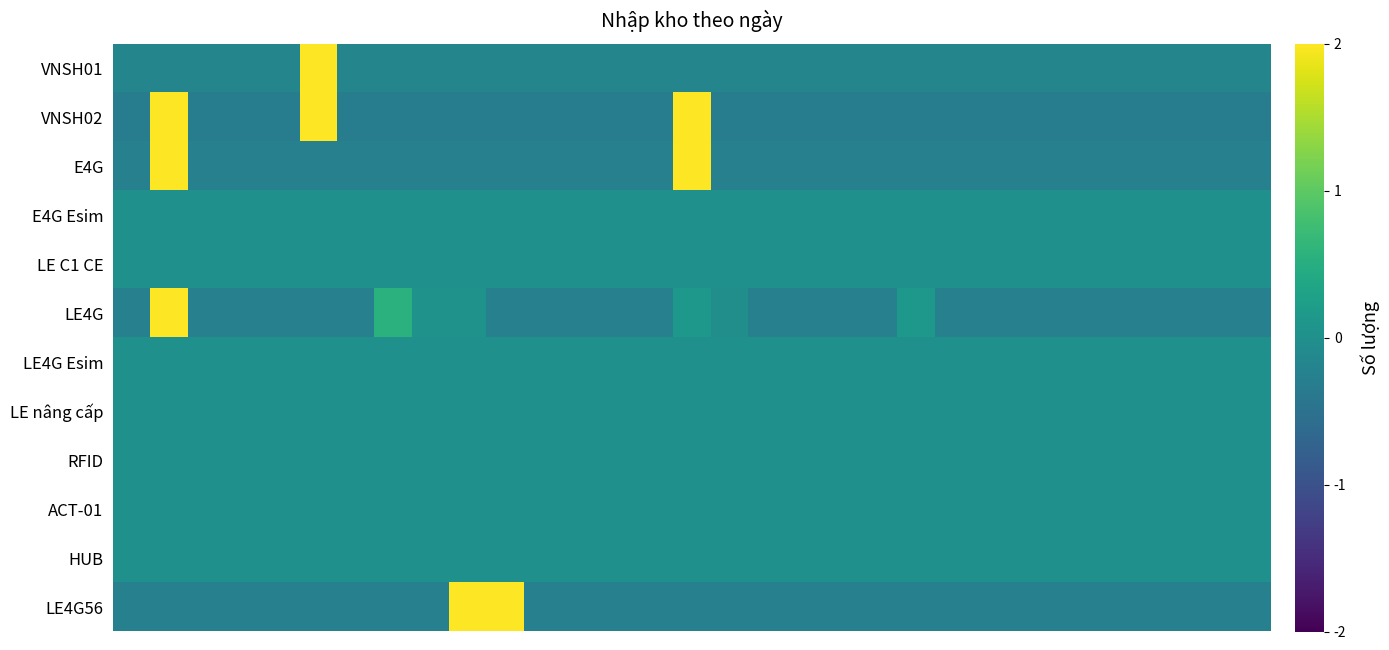

List the series in order of their peak value, highest first.

VNSH01, LE4G, LE4G56, E4G, VNSH02, E4G Esim, LE C1 CE, LE4G Esim, LE nâng cấp, RFID, ACT-01, HUB